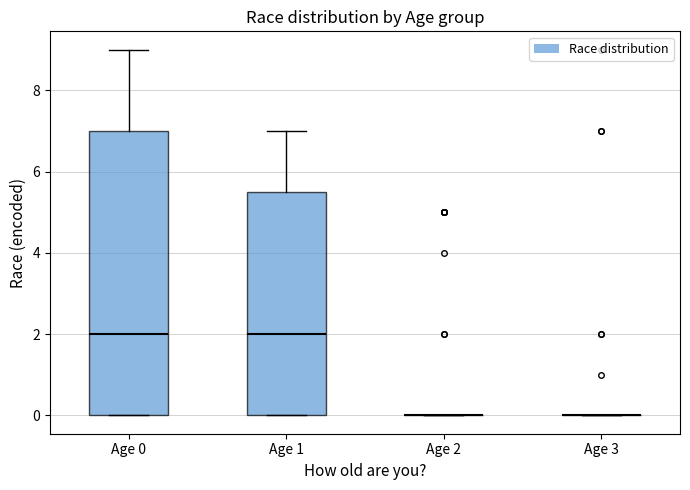

Reading left to right, read every box against the y-axis: the position of its median line, the range the box covers, and the ends of its whiskers. The values are not printed on the chart, so give them approximately, as read against the axis.

Age 0: median 2.0, box 0.0 to 7.0, whiskers 0.0 to 9.0
Age 1: median 2.0, box 0.0 to 5.6, whiskers 0.0 to 7.0
Age 2: box collapsed to a line at 0.0, whiskers 0.0 to 0.0
Age 3: box collapsed to a line at 0.0, whiskers 0.0 to 0.0